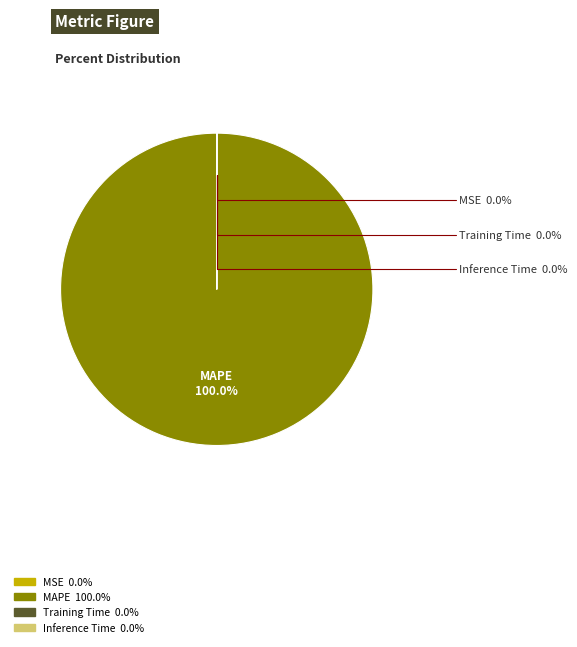

Is there any slice that represents more than half of the pie?

Yes